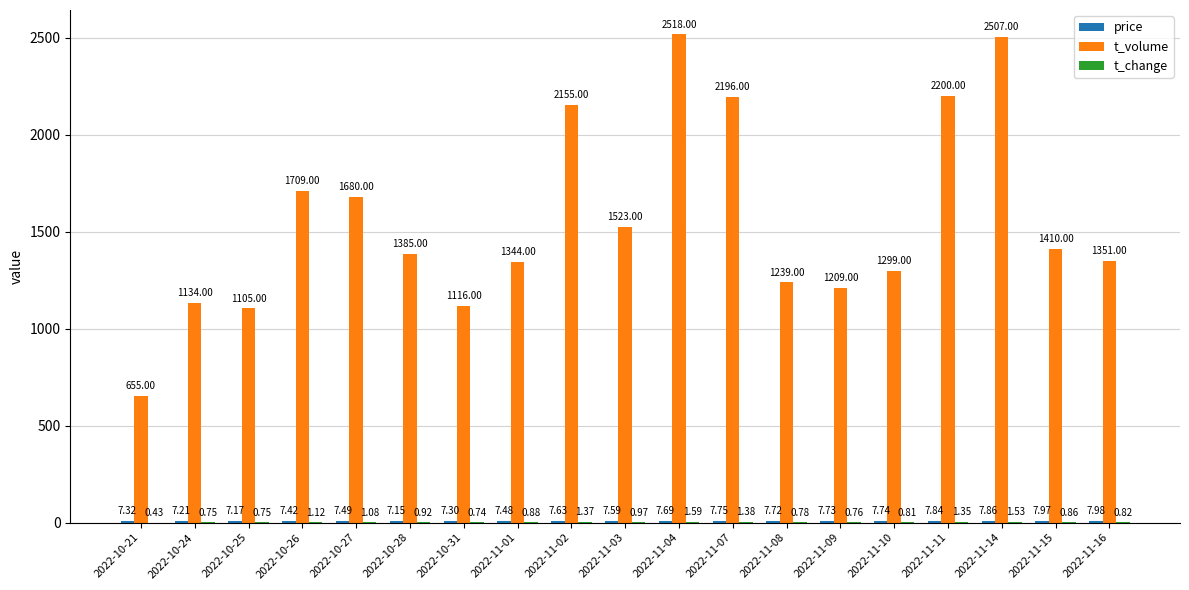

Which series has the largest total across all categories?

t_volume